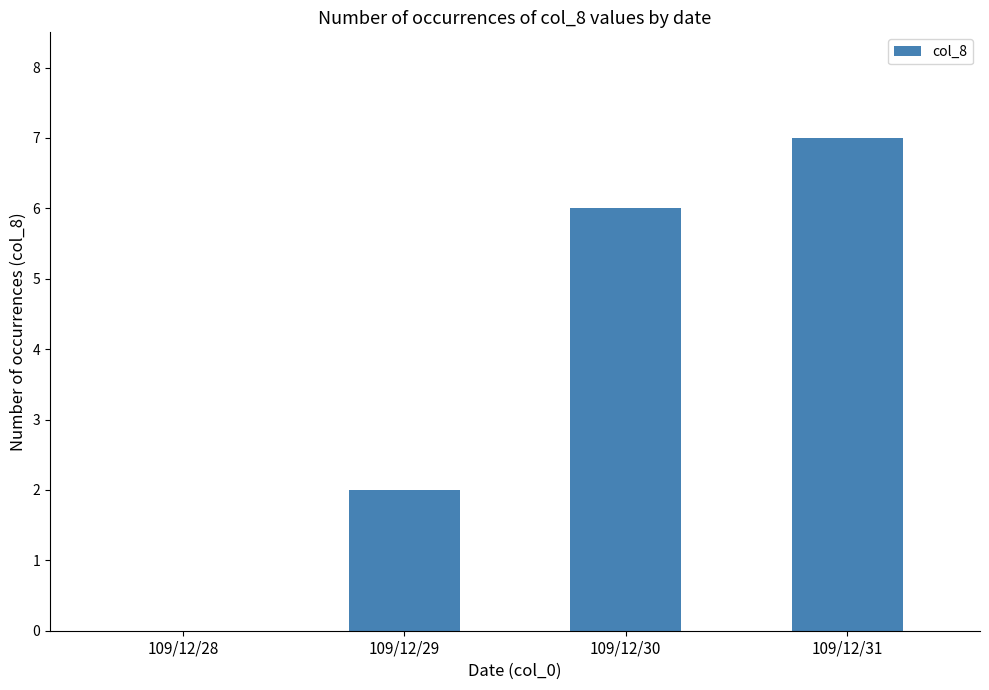

The value at 109/12/28 is 0. True or false?

True